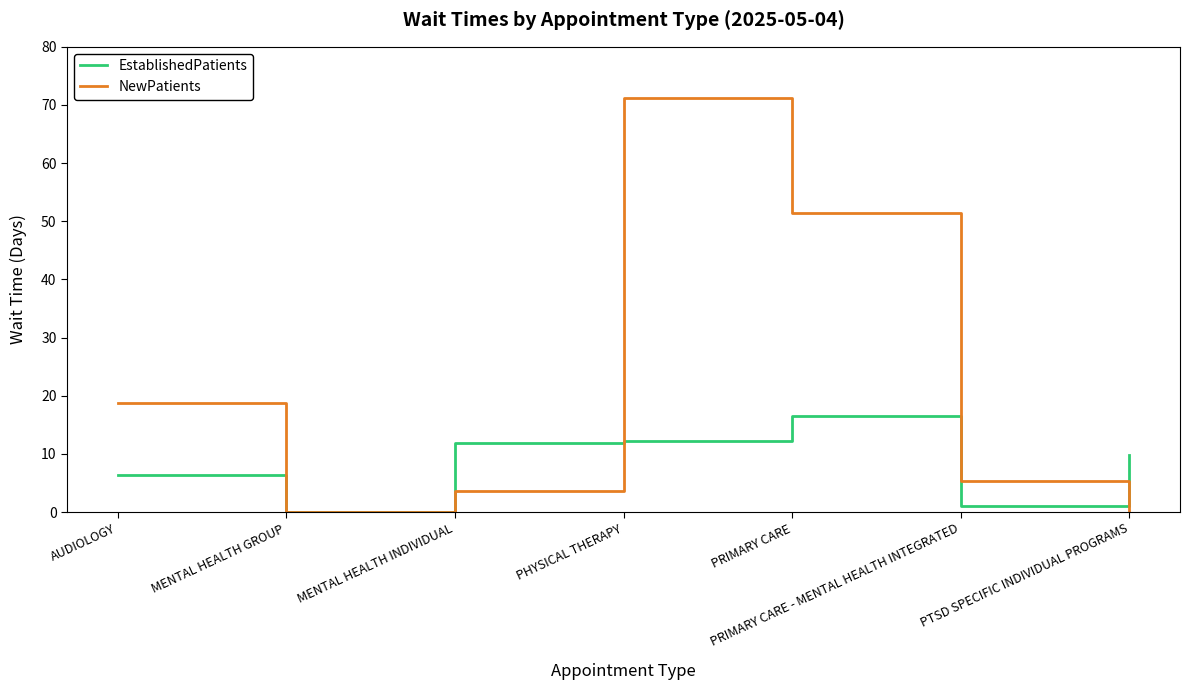

How many lines are shown in the chart?

2